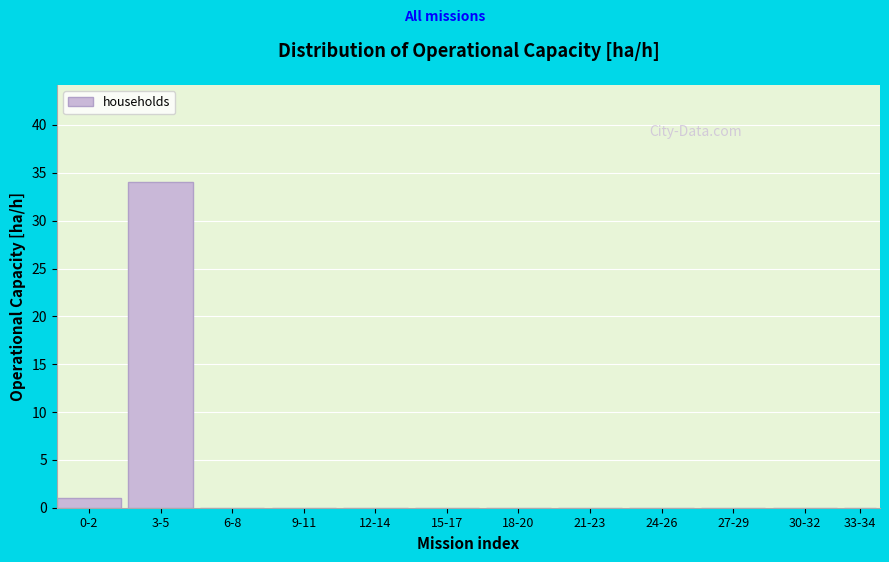

Reading left to right, what are all the values shown in this chart?

0-2=1	3-5=34	6-8=0	9-11=0	12-14=0	15-17=0	18-20=0	21-23=0	24-26=0	27-29=0	30-32=0	33-34=0